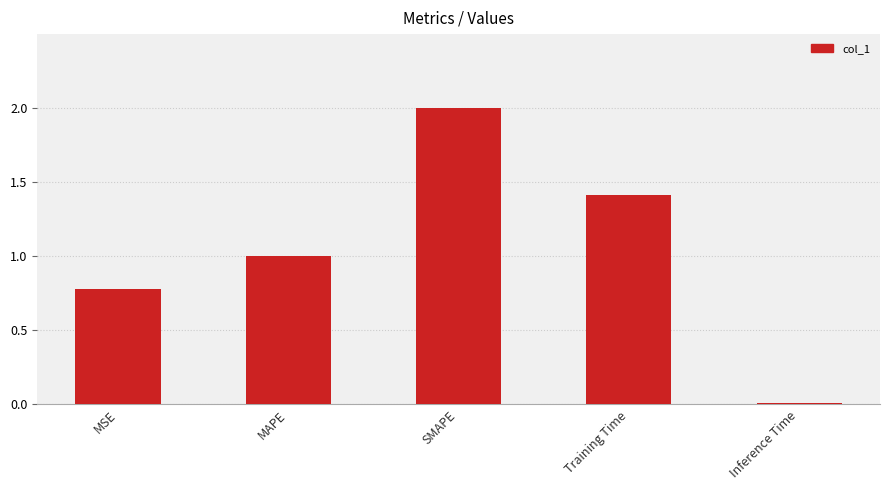

How many series are shown in this chart?

1